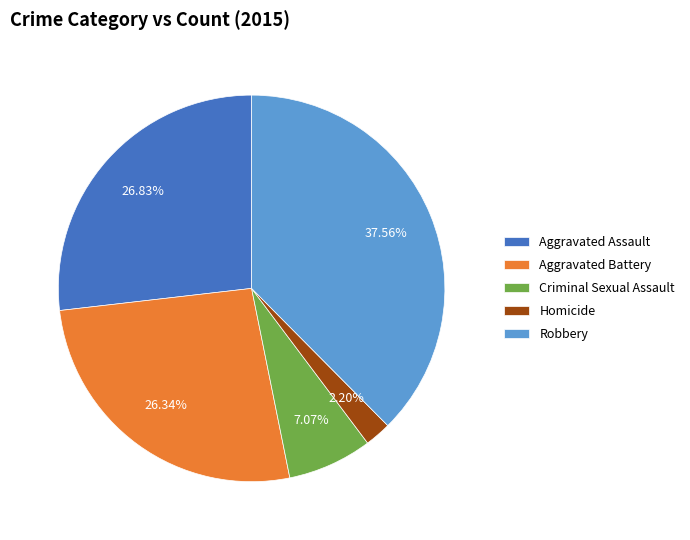

What portion of the pie excludes Aggravated Assault?

73.2%